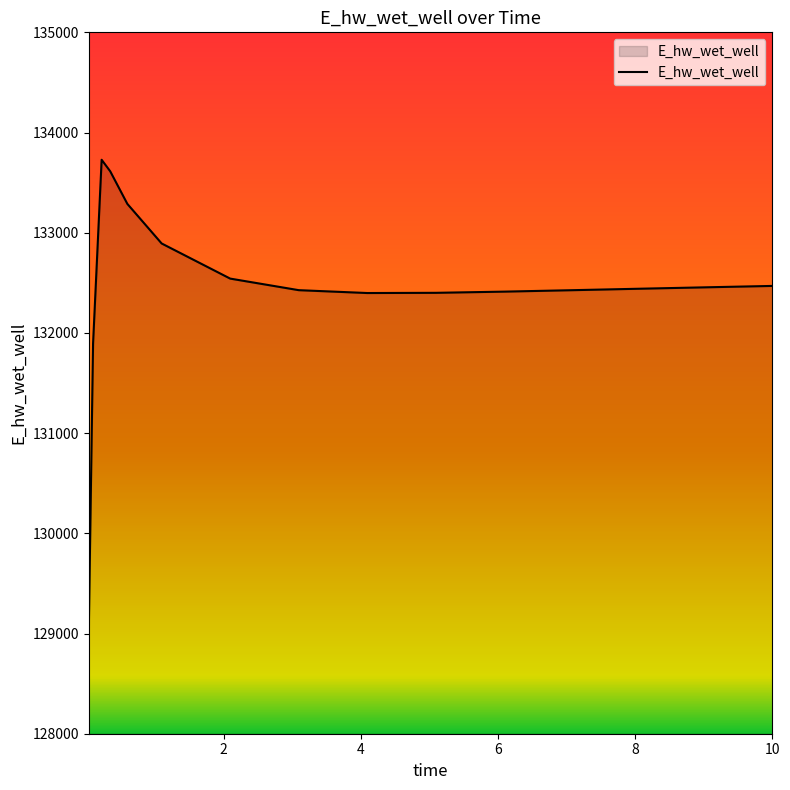

Does the chart display data point markers on the line(s)?

No